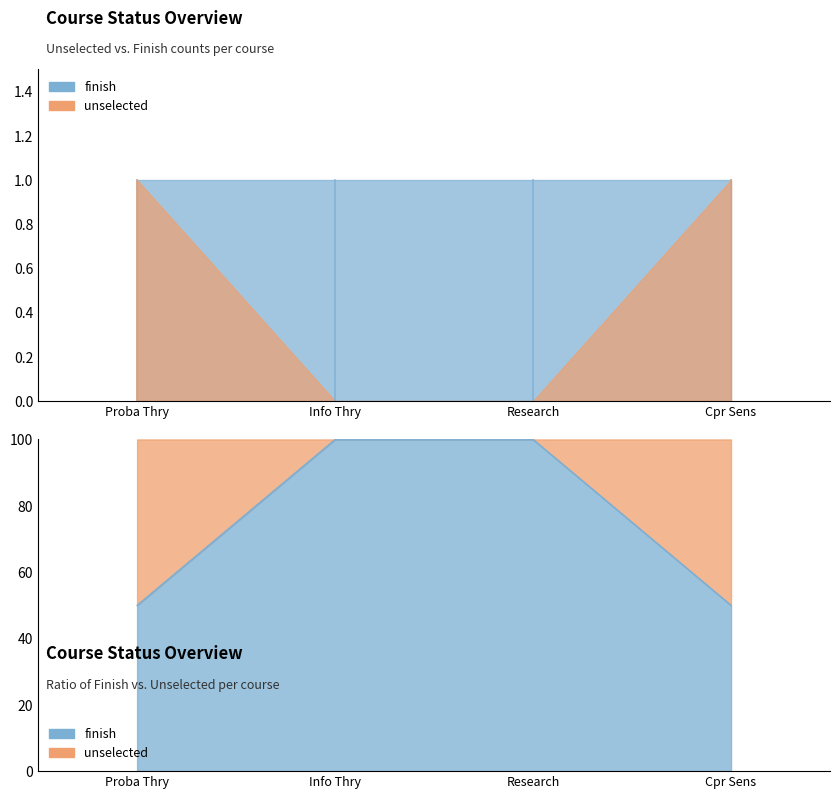

At which label is the value closest to 75?

Proba Thry